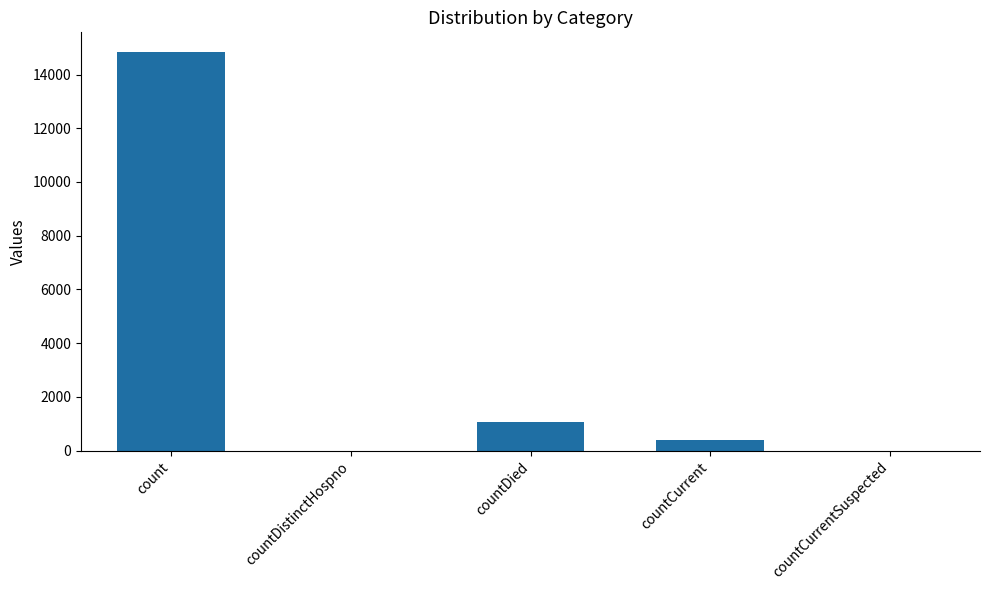

Reading left to right, transcribe all the data shown in this chart.

count=14832	countDistinctHospno=0	countDied=1054	countCurrent=383	countCurrentSuspected=0